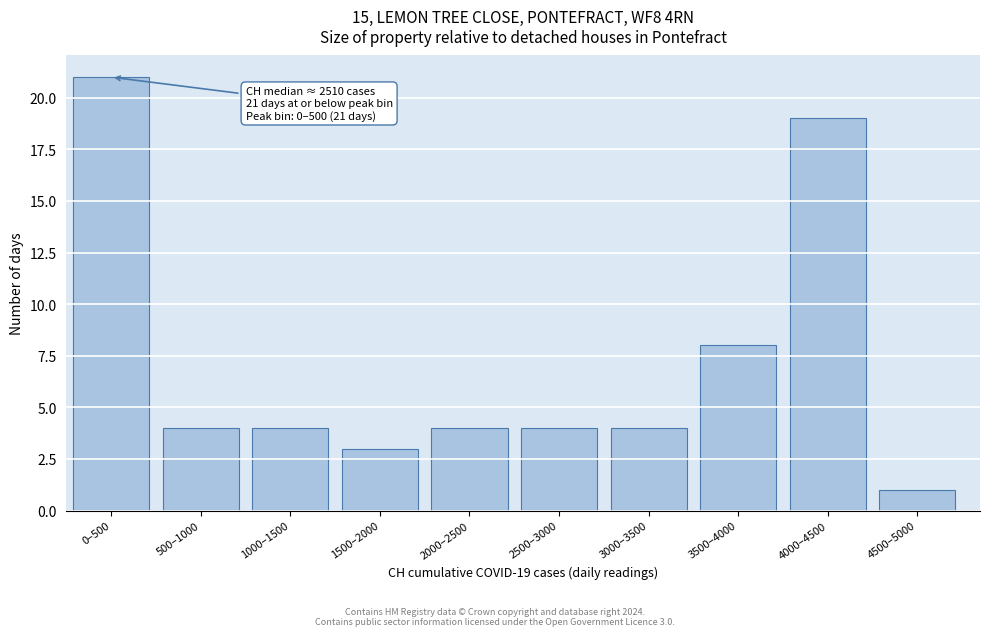

Reading left to right, what are all the values shown in this chart?

0–500=21	500–1000=4	1000–1500=4	1500–2000=3	2000–2500=4	2500–3000=4	3000–3500=4	3500–4000=8	4000–4500=19	4500–5000=1